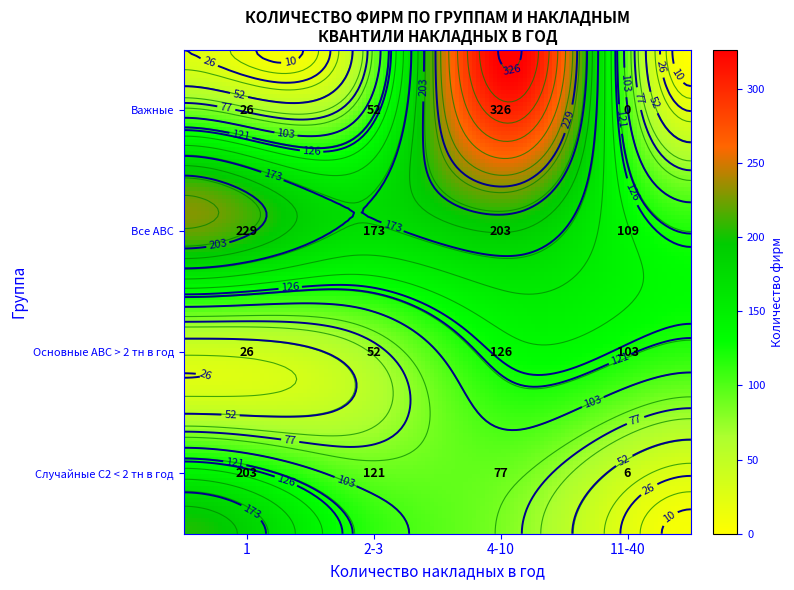

What is the lowest value of the Все АВС series?

109